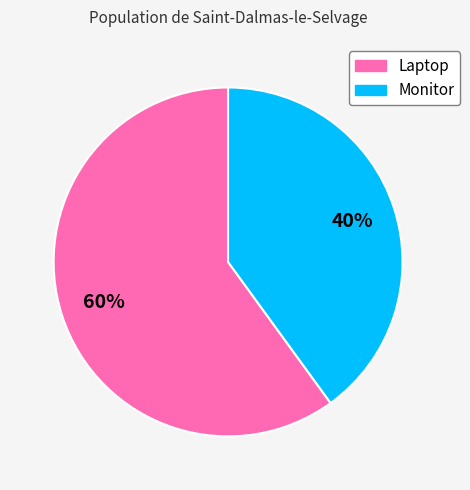

The Monitor slice represents 40% of the pie. True or false?

True